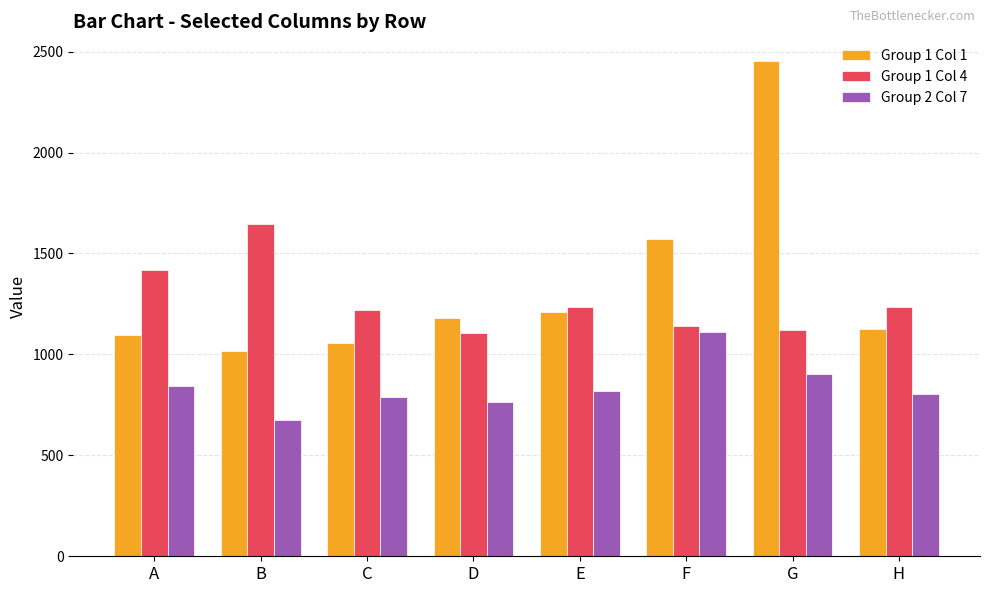

Rank the series at G from highest to lowest value.

Group 1 Col 1, Group 1 Col 4, Group 2 Col 7